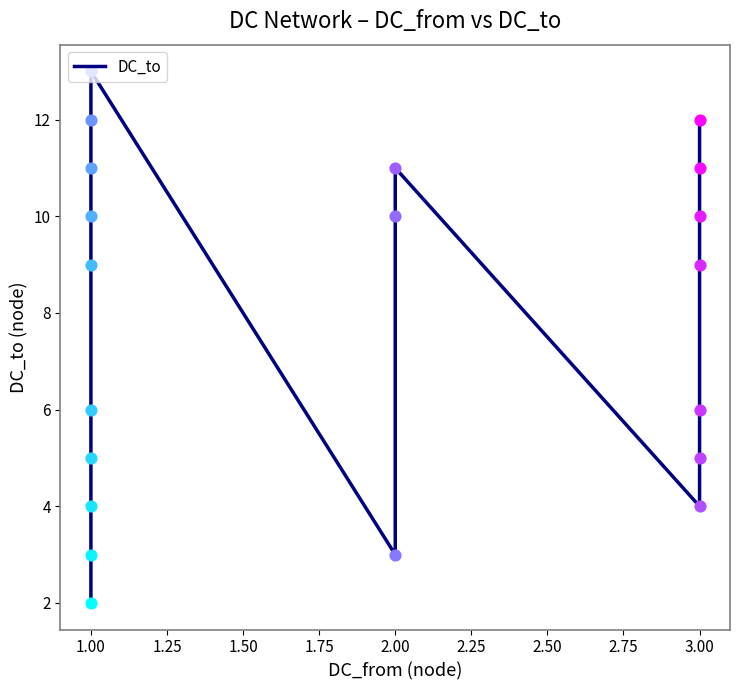

Between 3.00 and 1.00, which is larger?

3.00